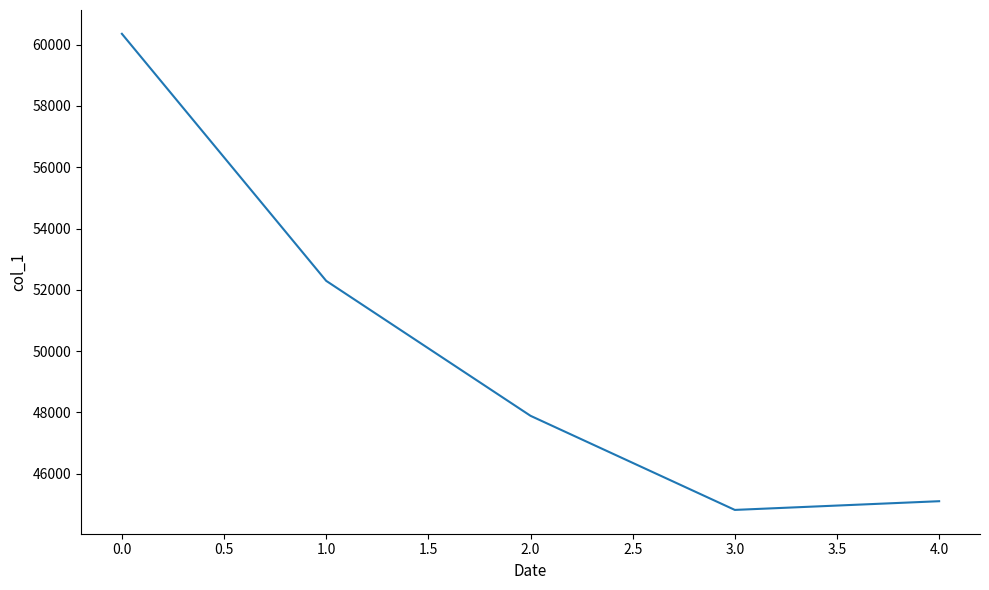

Reading right to left, extract all data points from this chart.

45106	44822	47892	52294	60353